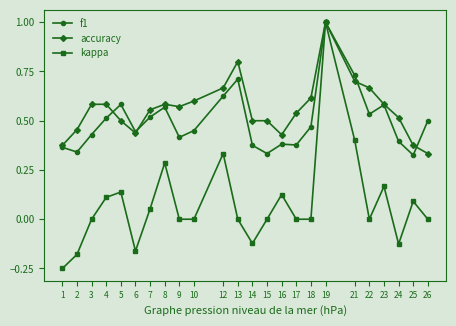

Is the value of f1 at 15 greater than the value of accuracy at 15?

No